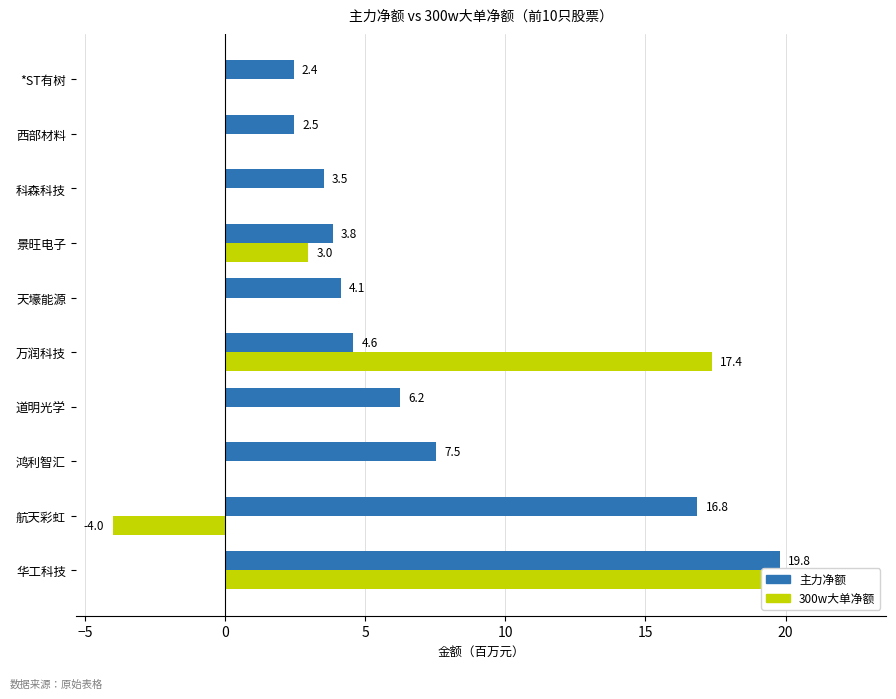

Reading left to right, transcribe all the data shown in this chart.

主力净额: 19.8	16.8	7.5	6.2	4.6	4.1	3.8	3.5	2.5	2.4
300w大单净额: 22.3	-4.0	0.0	0.0	17.4	0.0	3.0	0.0	0.0	0.0